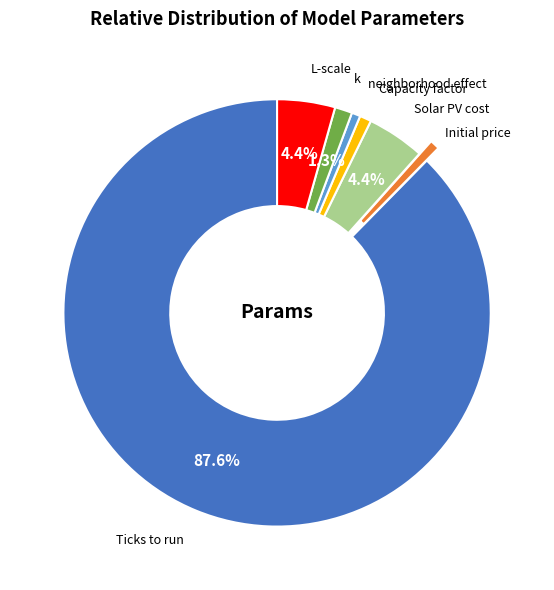

Does Ticks to run represent more than half of the total?

Yes